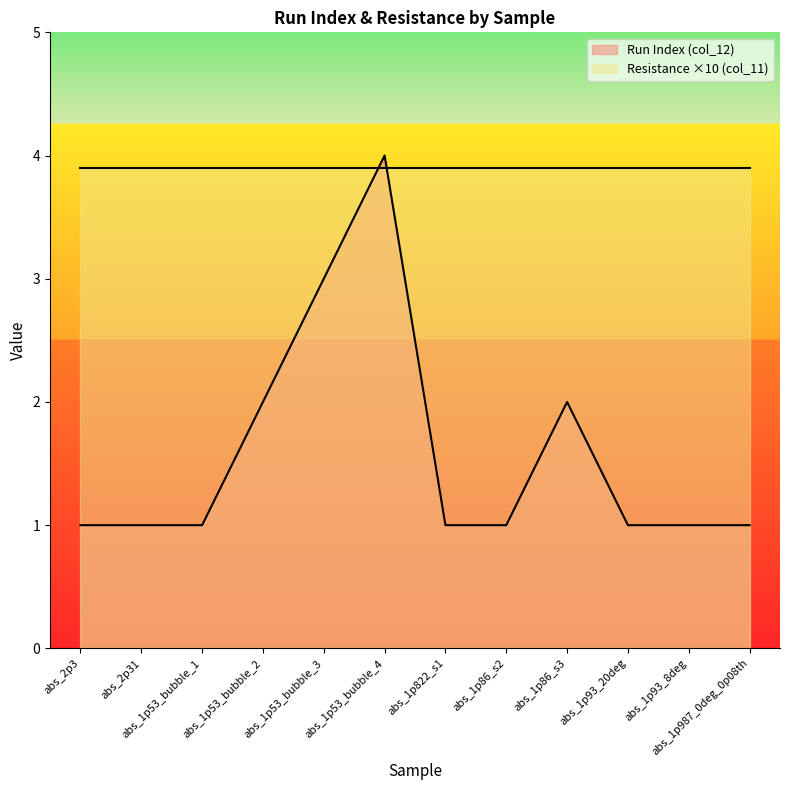

At how many categories does at least one series exceed 3?

12